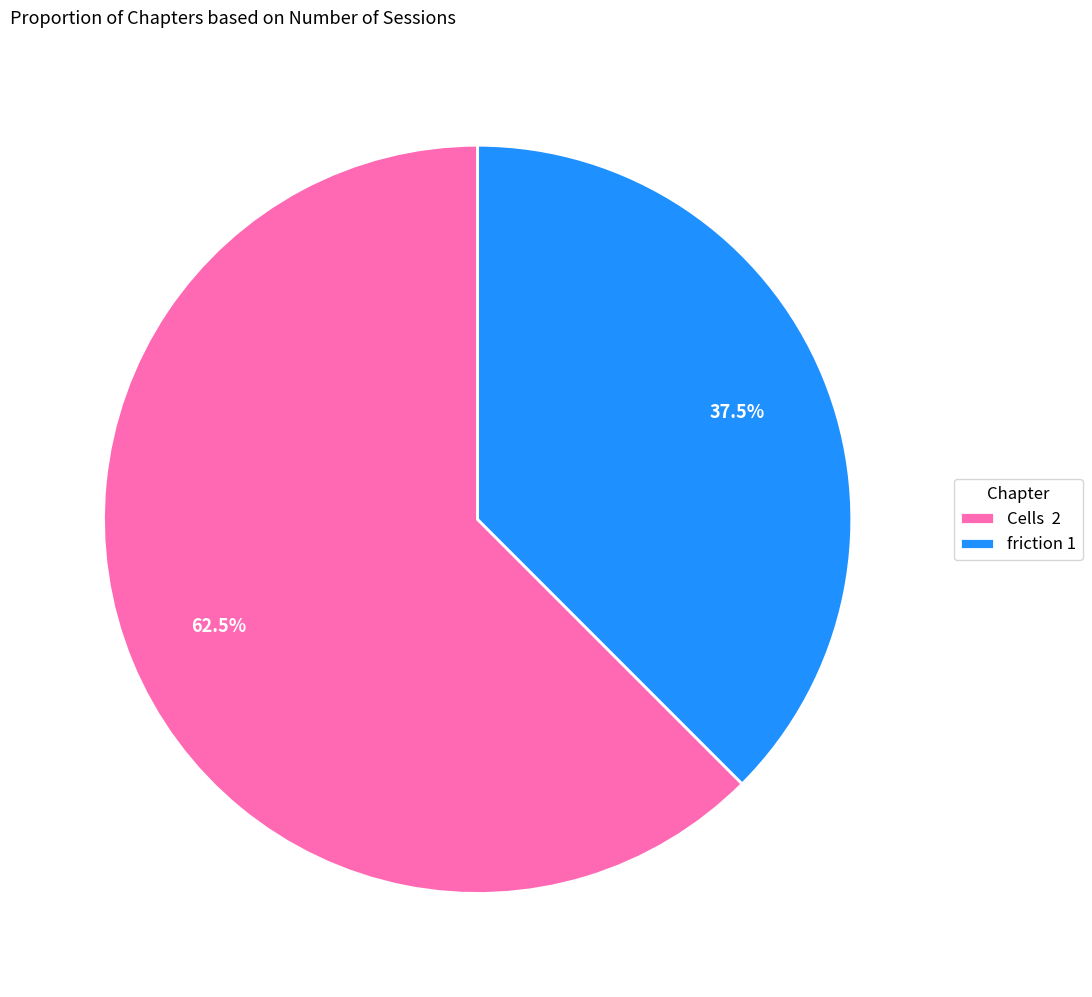

How many slices are in this pie chart?

2